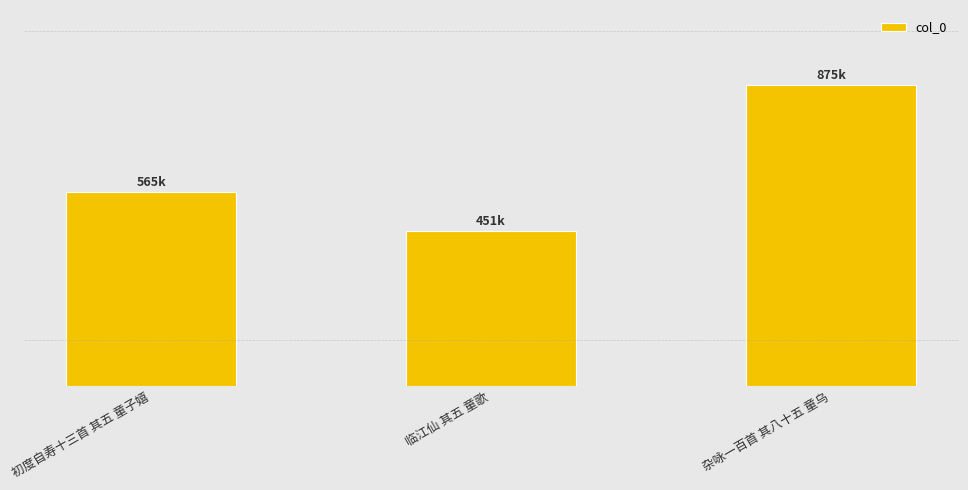

How many values are between 451427 and 875175?

3